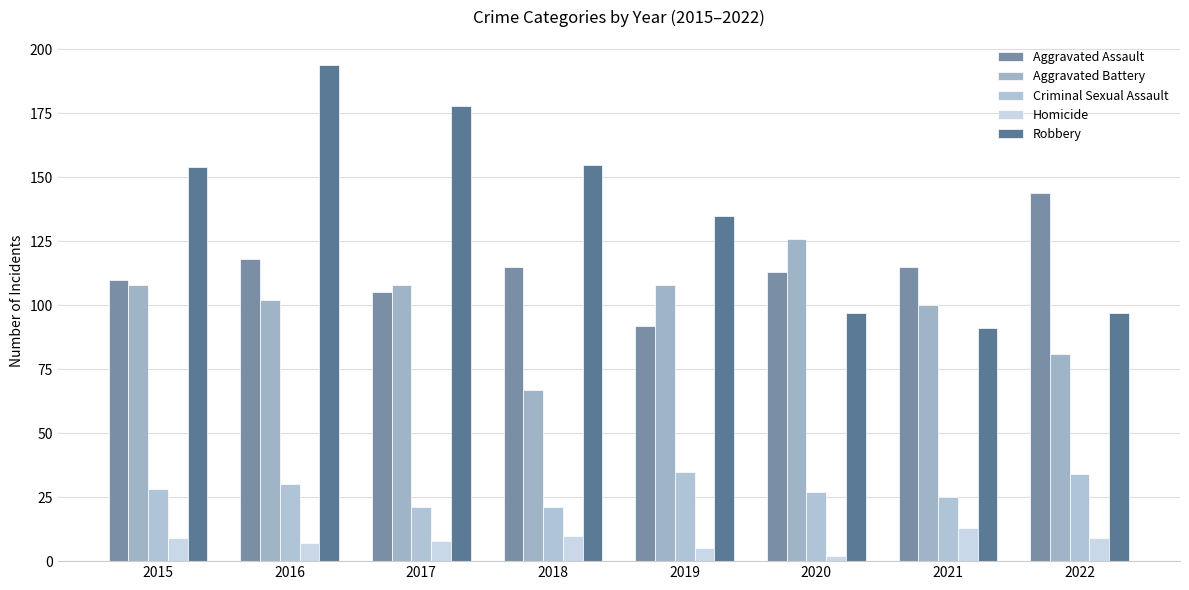

Which series has the largest range (max minus min)?

Robbery